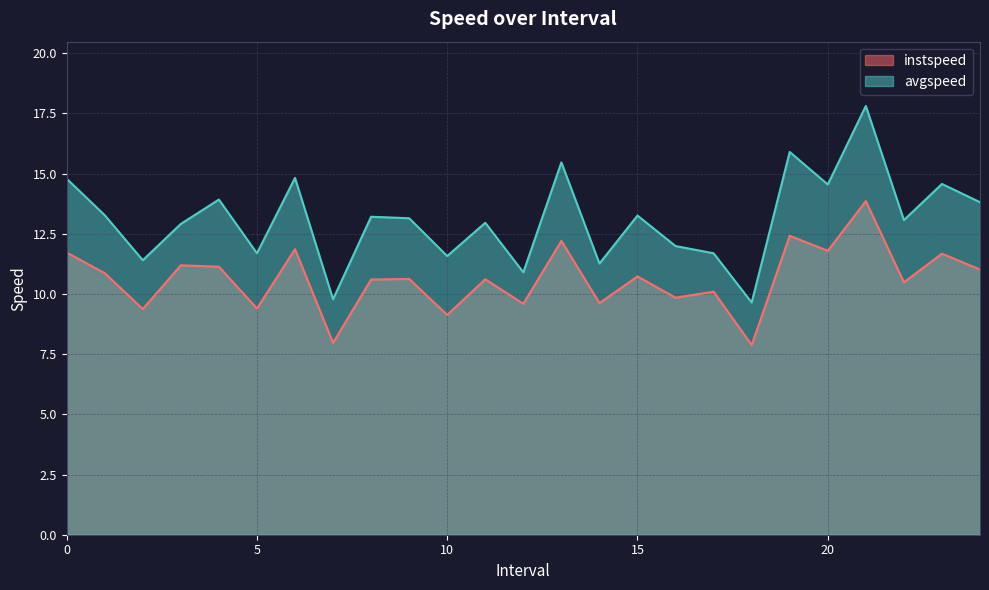

How many distinct data groups are displayed?

2